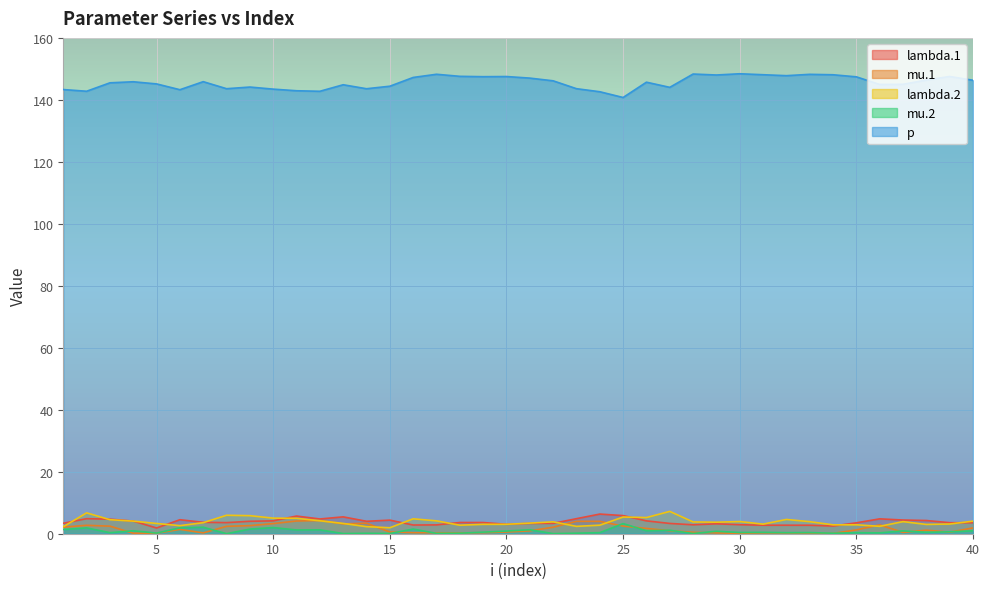

The p series shows 219.7 at 6. True or false?

False